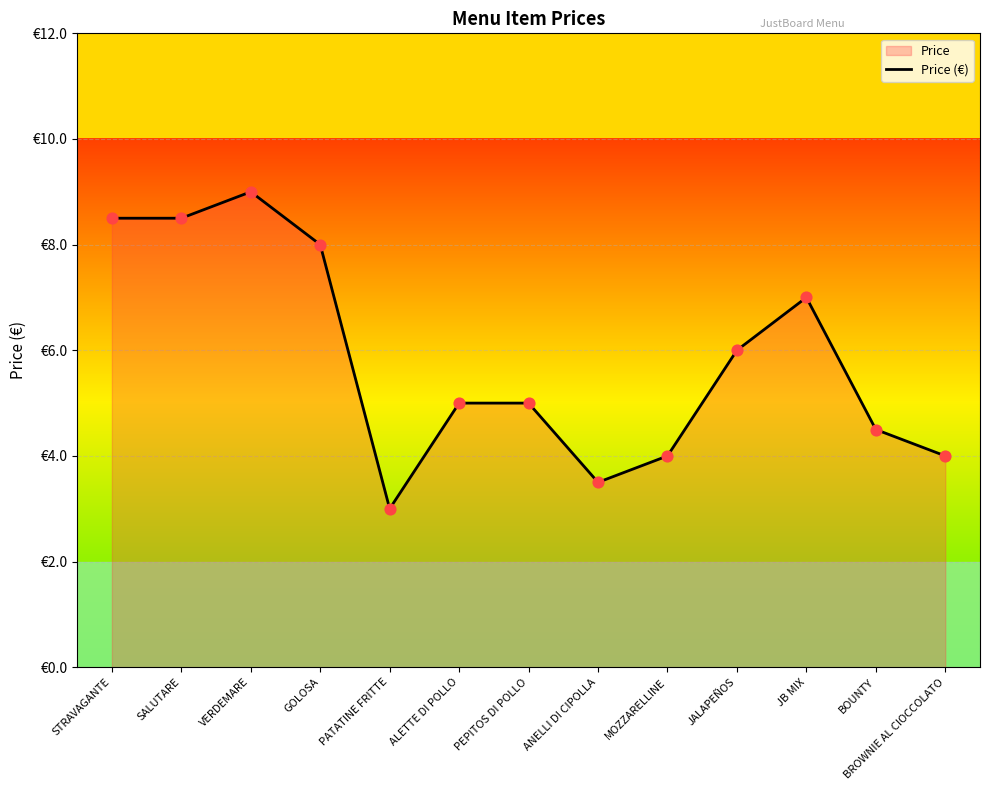

Which has a higher value, JALAPEÑOS or SALUTARE?

SALUTARE